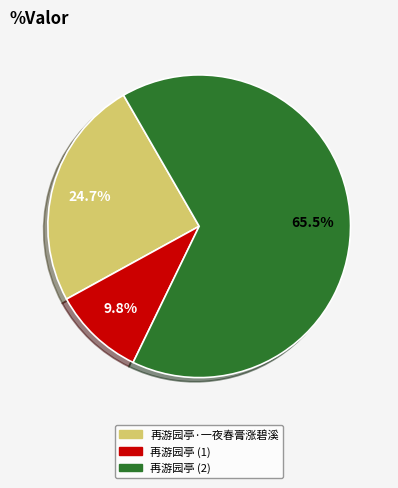

Which category has the biggest portion of the pie?

再游园亭 (2)